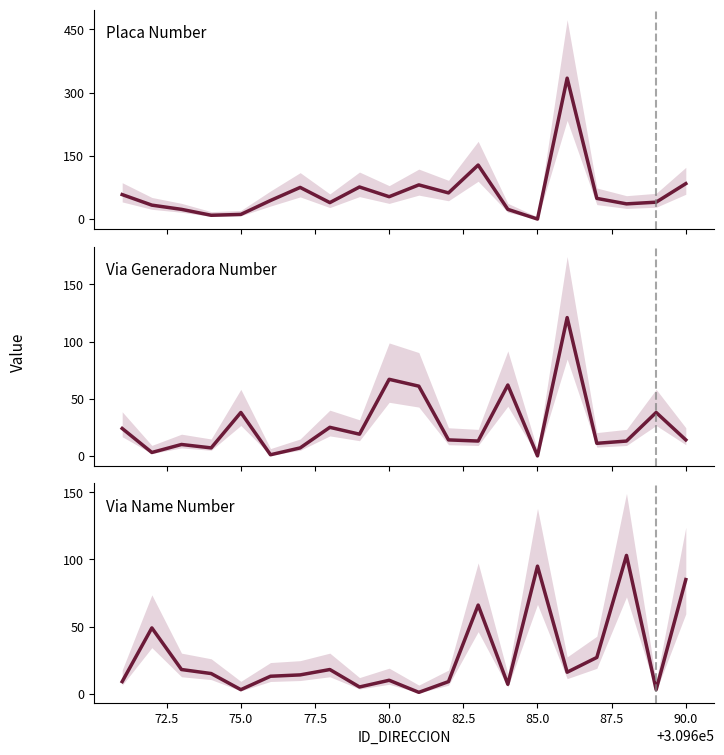

How many values in NUMERO_PLACA_DIRECCION are above zero?

19